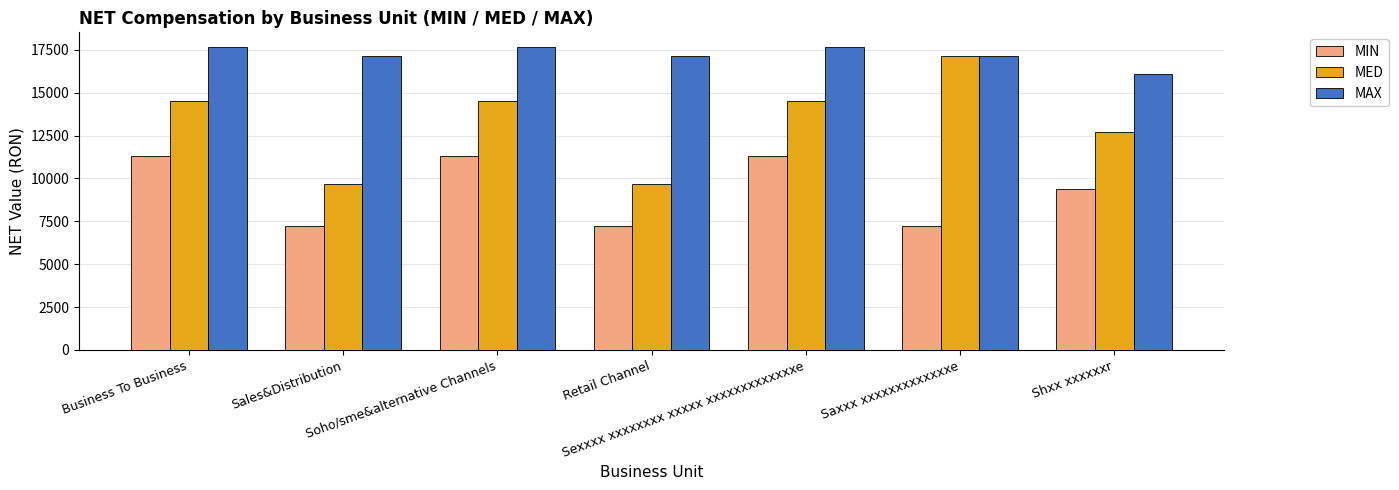

Are the bars horizontal?

No